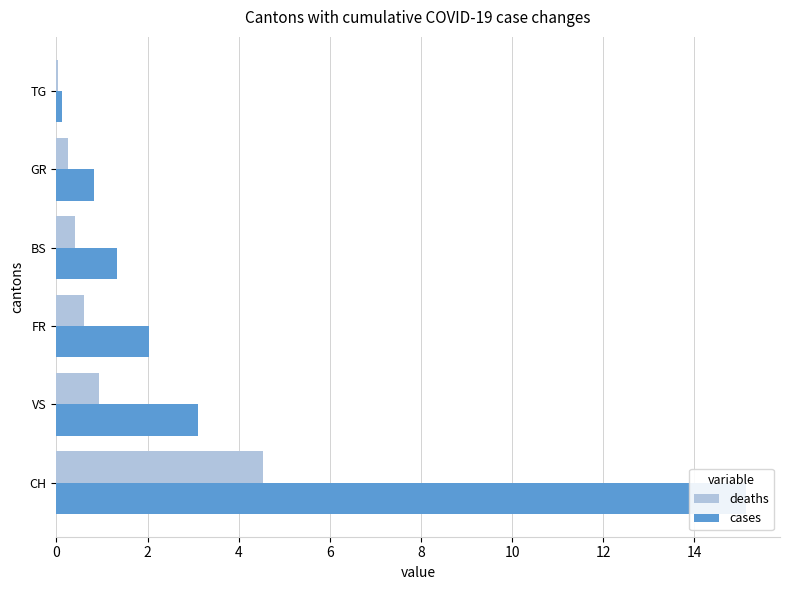

Is it true that deaths equals 0.6 at FR?

True